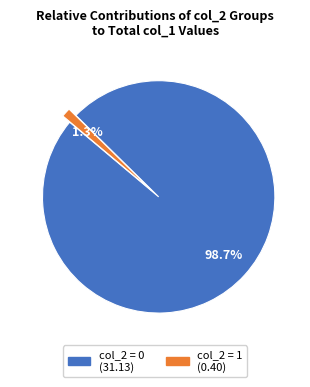

Does any single category account for the majority?

Yes